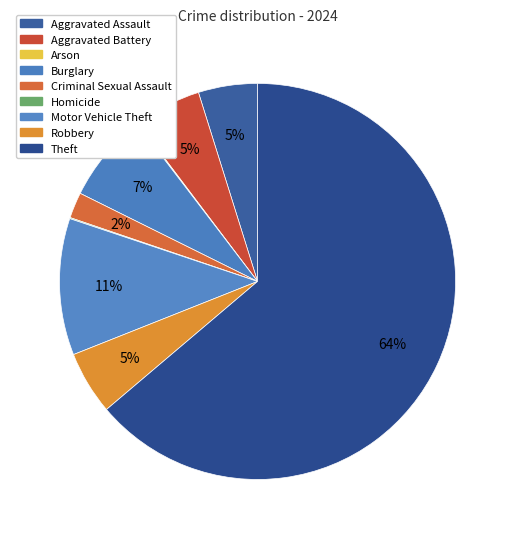

Which slice is the largest?

Theft